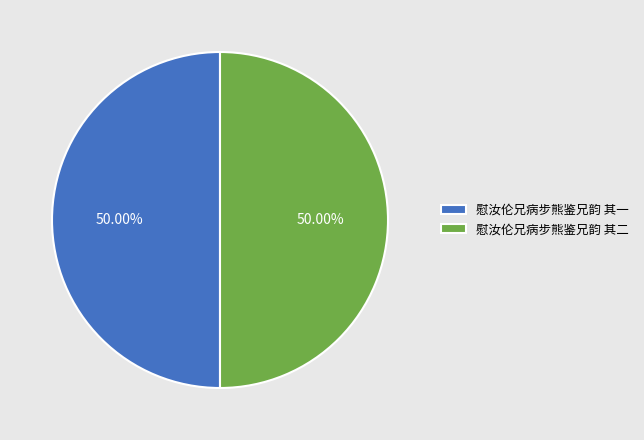

Do 慰汝伦兄病步熊鉴兄韵 其一 and 慰汝伦兄病步熊鉴兄韵 其二 together represent more than half of the pie?

Yes